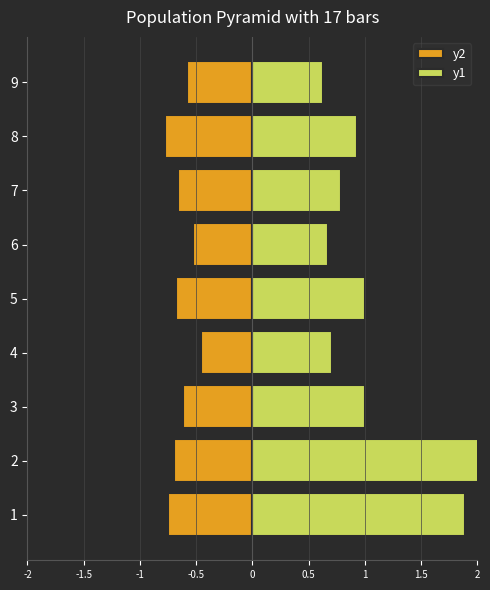

How many bars are there in total?

18